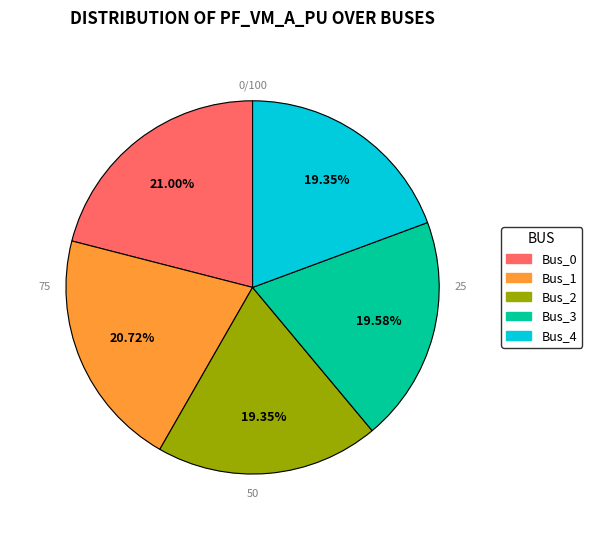

Combined, what portion of the pie is Bus_4 and Bus_1?

40.1%